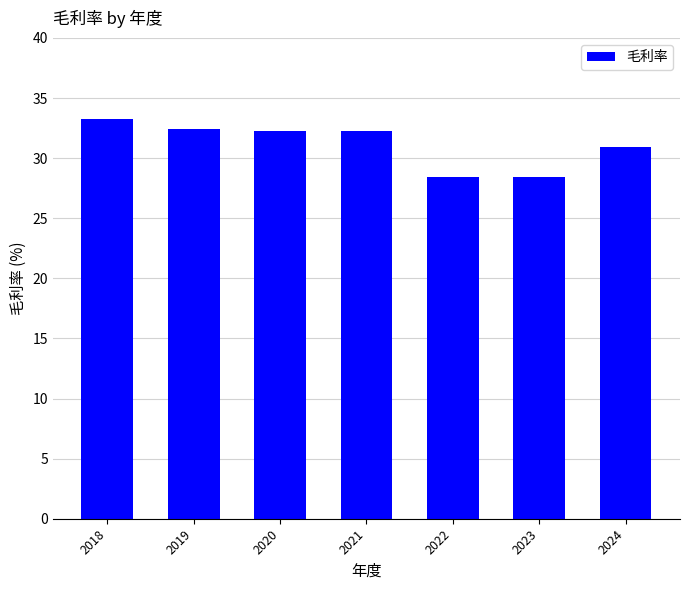

What is the minimum value shown in the chart?

28.4